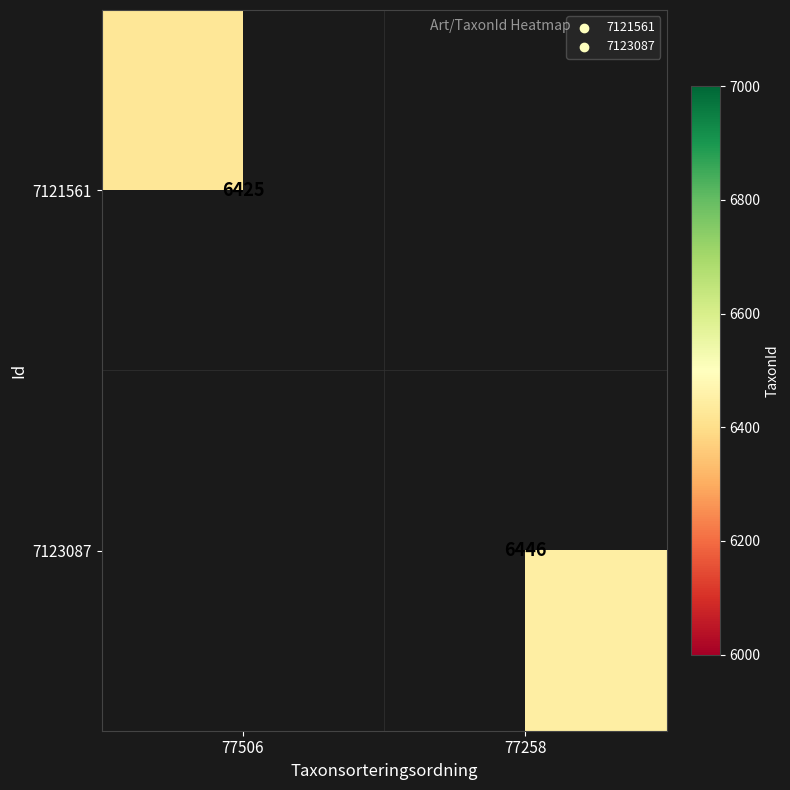

Is it true that 7123087 equals 9178 at 77258?

False